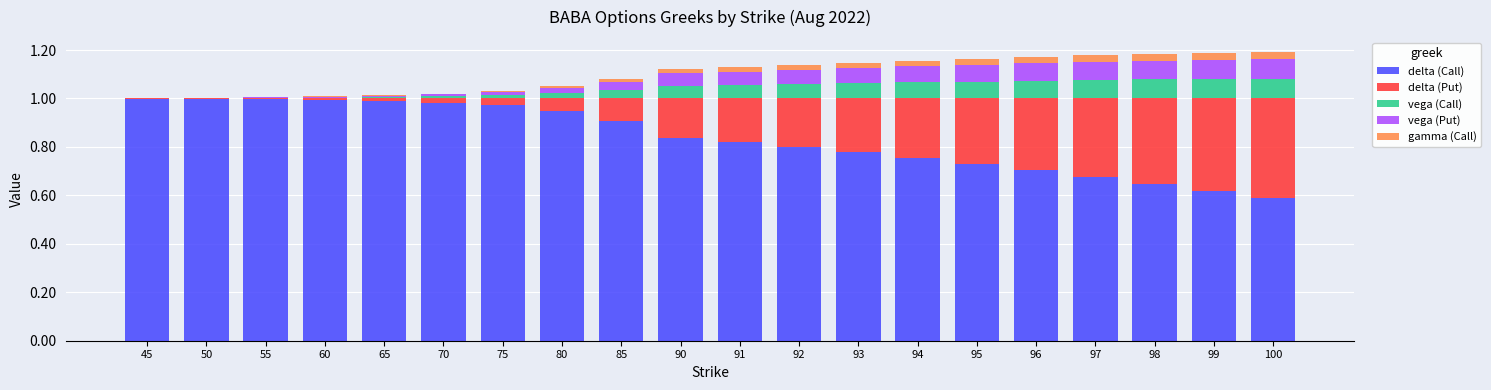

The value of delta (Call) at 100 is 0.3. True or false?

False